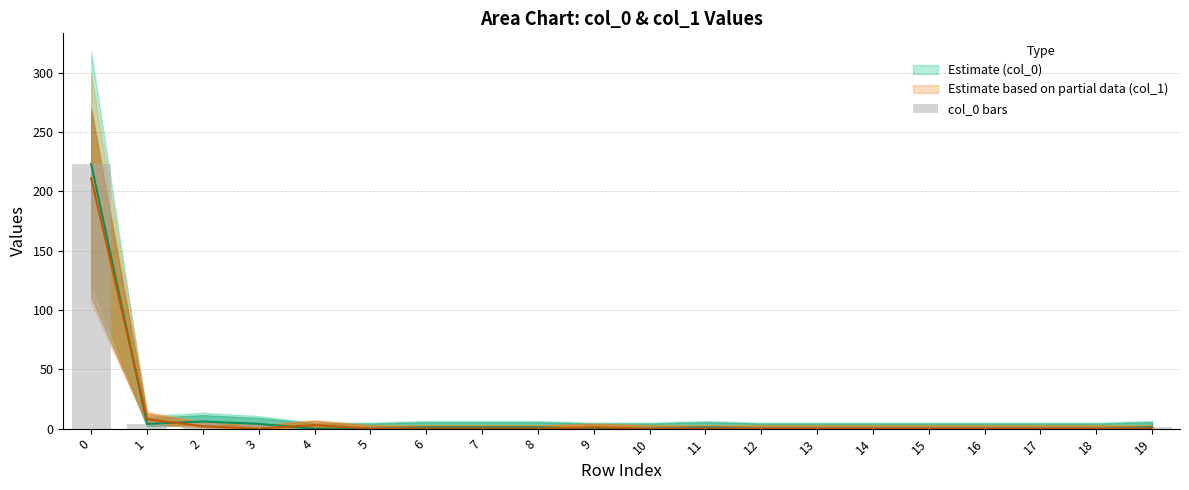

What is the ratio of the value at 11 to the value at 6?

1.0